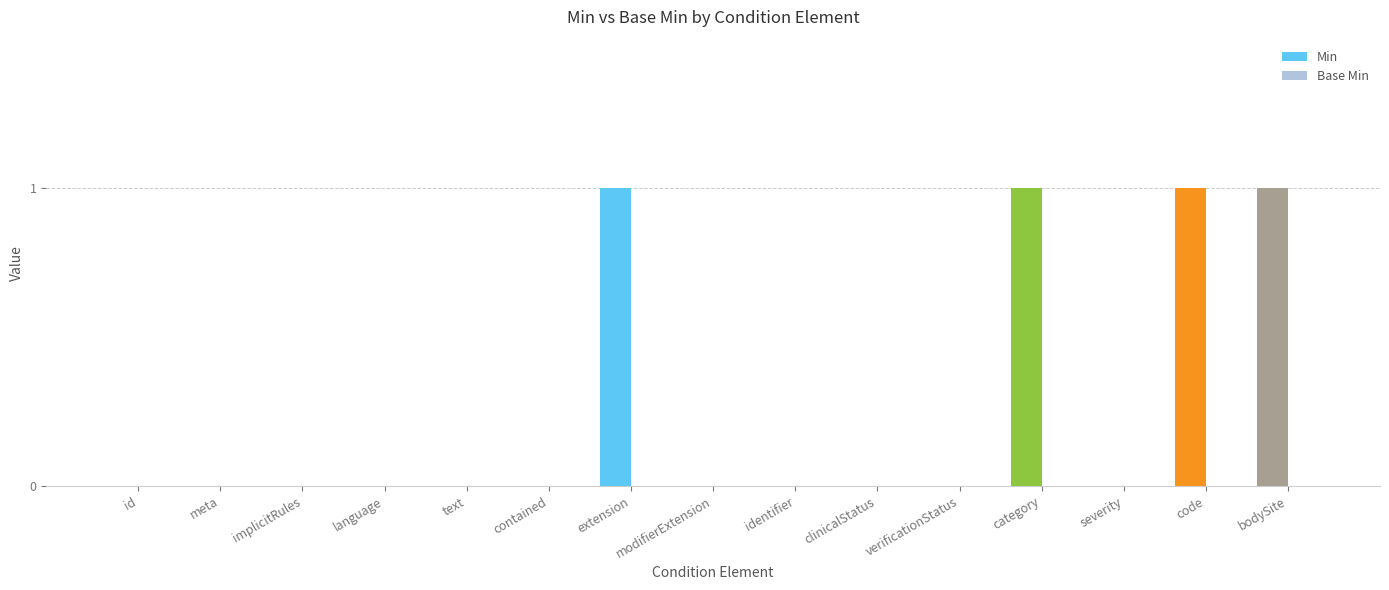

The value at identifier is 1. True or false?

False